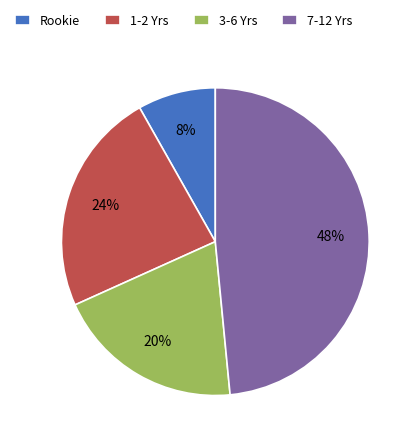

To the nearest percent, what percentage of the pie is 1-2 Yrs?

24%